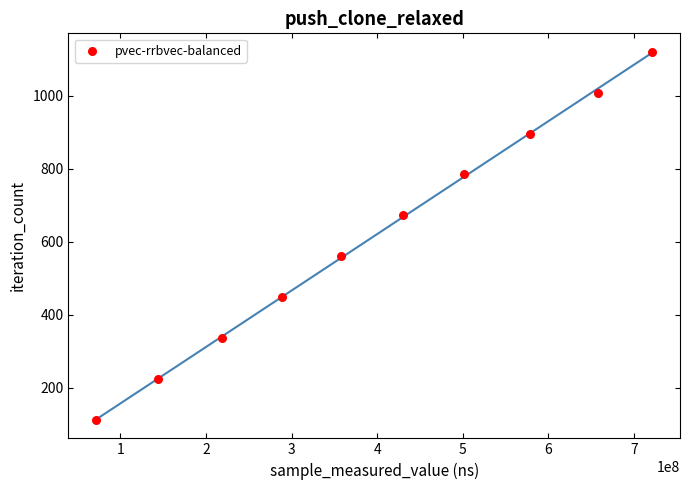

What is the average Y value?

616